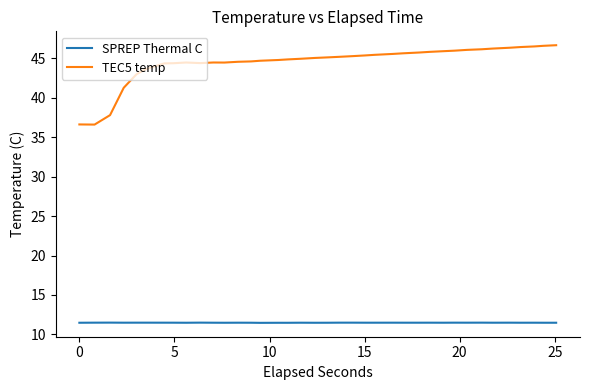

What is the difference between the maximum and minimum values in the TEC5 temp series?

10.1